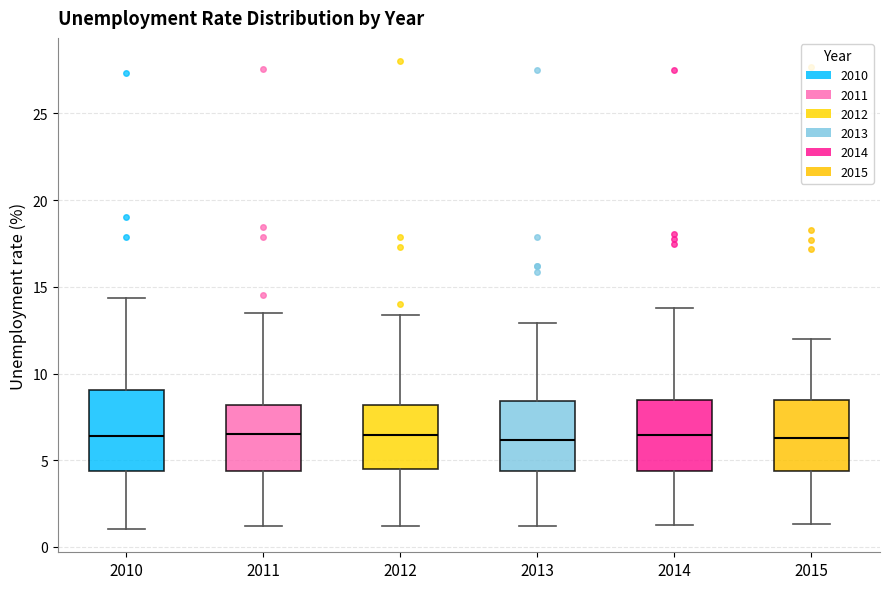

Reading left to right, transcribe this box plot: for each box, give where its median line is, the range the box spans, and where its two whiskers end, as read against the y-axis. The values are not printed on the chart, so give them approximately, as read against the axis.

2010: median 6.5, box 4.5 to 9.0, whiskers 1.0 to 14.5
2011: median 6.5, box 4.5 to 8.0, whiskers 1.0 to 13.5
2012: median 6.5, box 4.5 to 8.0, whiskers 1.0 to 13.5
2013: median 6.0, box 4.5 to 8.5, whiskers 1.0 to 13.0
2014: median 6.5, box 4.5 to 8.5, whiskers 1.5 to 14.0
2015: median 6.5, box 4.5 to 8.5, whiskers 1.5 to 12.0